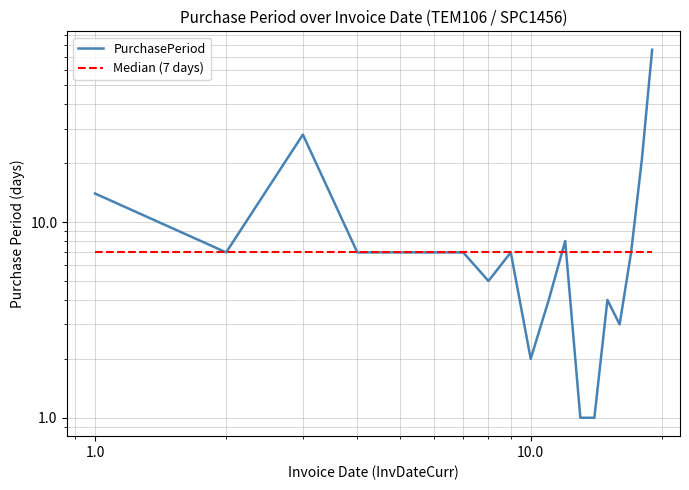

What is the value of the 8th point from the left?

5